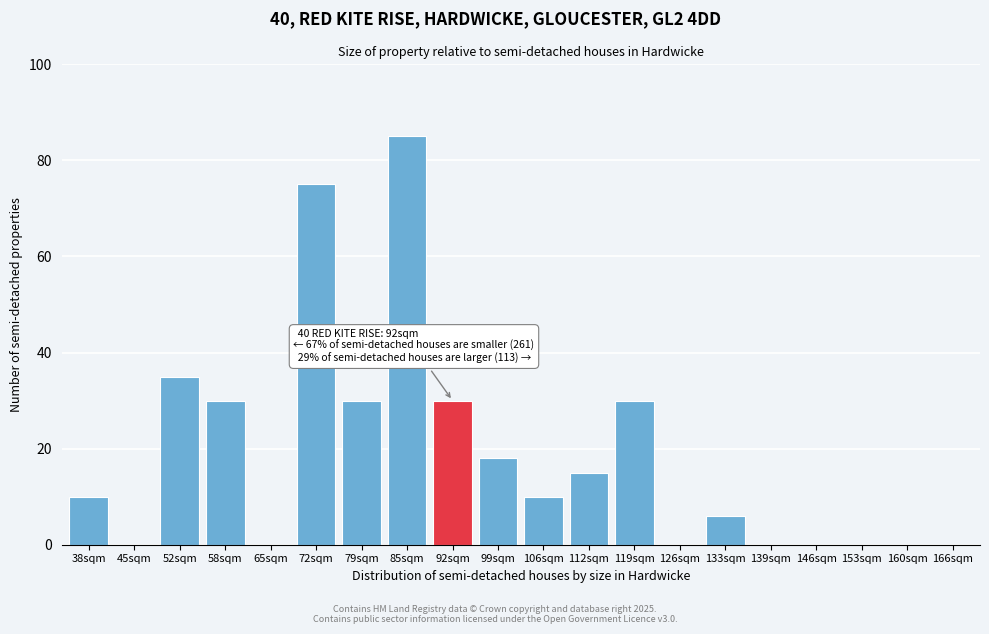

Reading left to right, list all the values displayed in this chart.

38sqm=10	45sqm=0	52sqm=35	58sqm=30	65sqm=0	72sqm=75	79sqm=30	85sqm=85	92sqm=30	99sqm=18	106sqm=10	112sqm=15	119sqm=30	126sqm=0	133sqm=6	139sqm=0	146sqm=0	153sqm=0	160sqm=0	166sqm=0